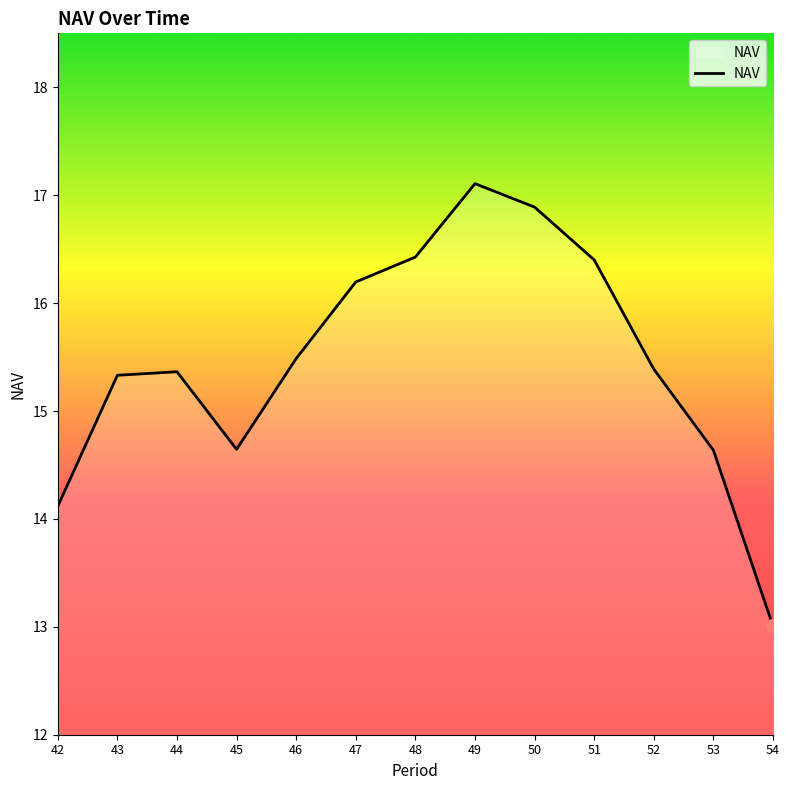

How many lines are shown in the chart?

1